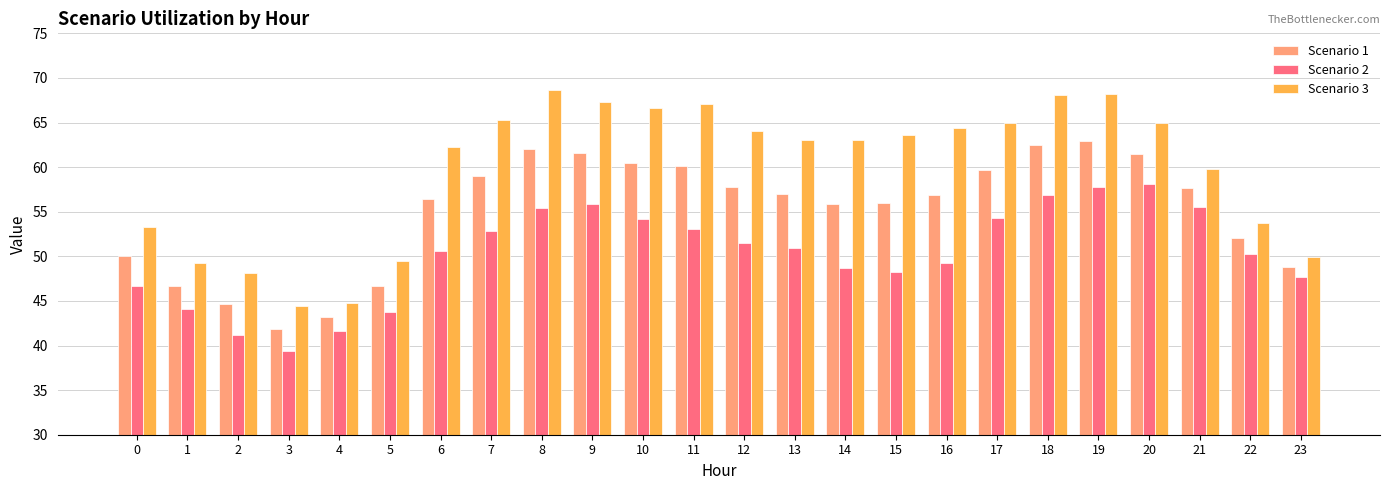

What is the approximate value of Scenario 2 at 13?

50.9